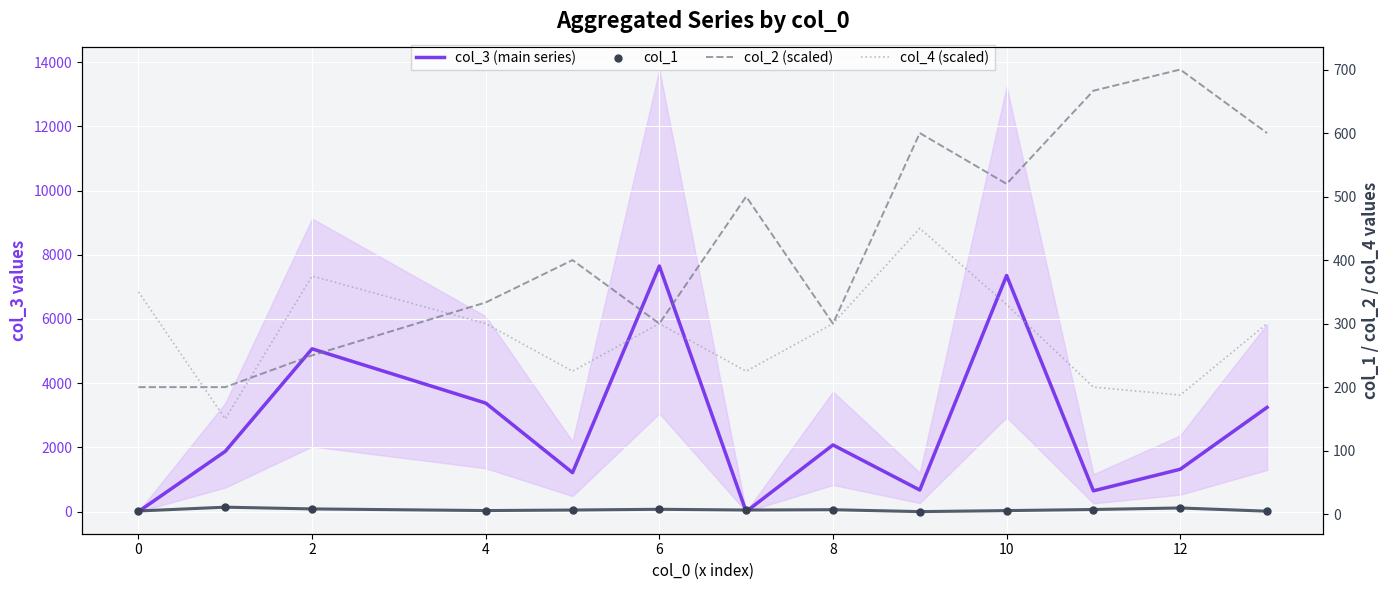

Which series reaches the maximum Y coordinate?

col_3 (main series)